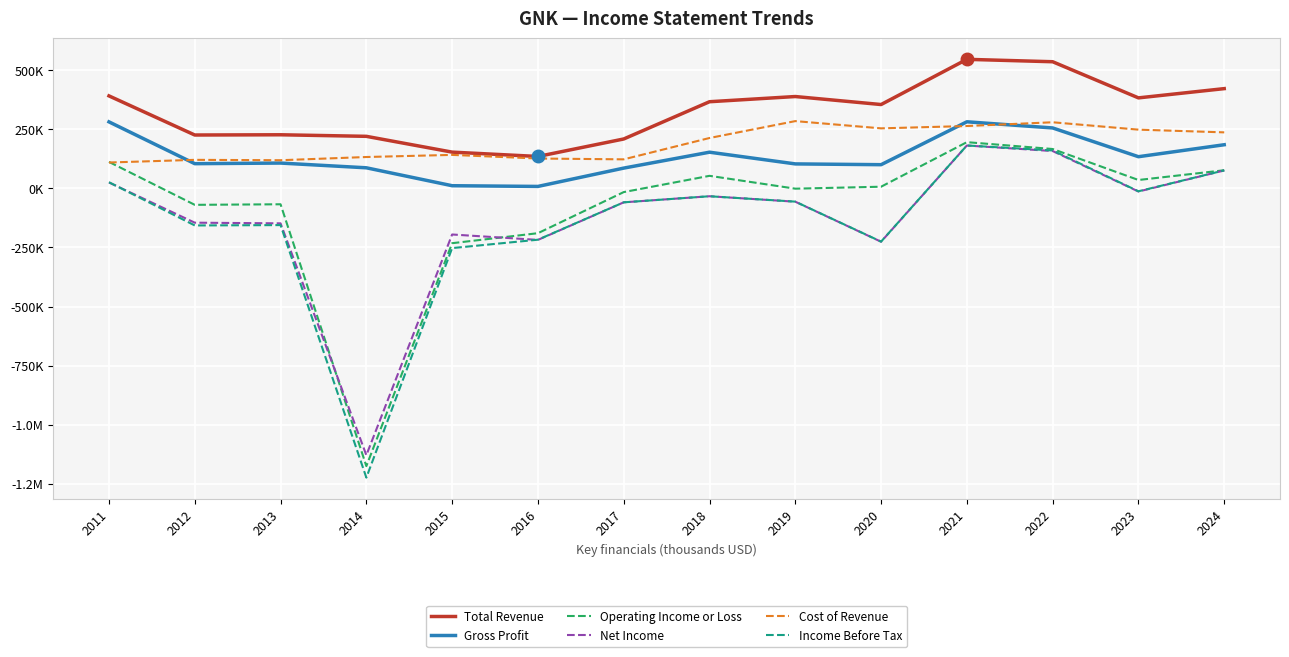

Does the chart have visible grid lines?

Yes